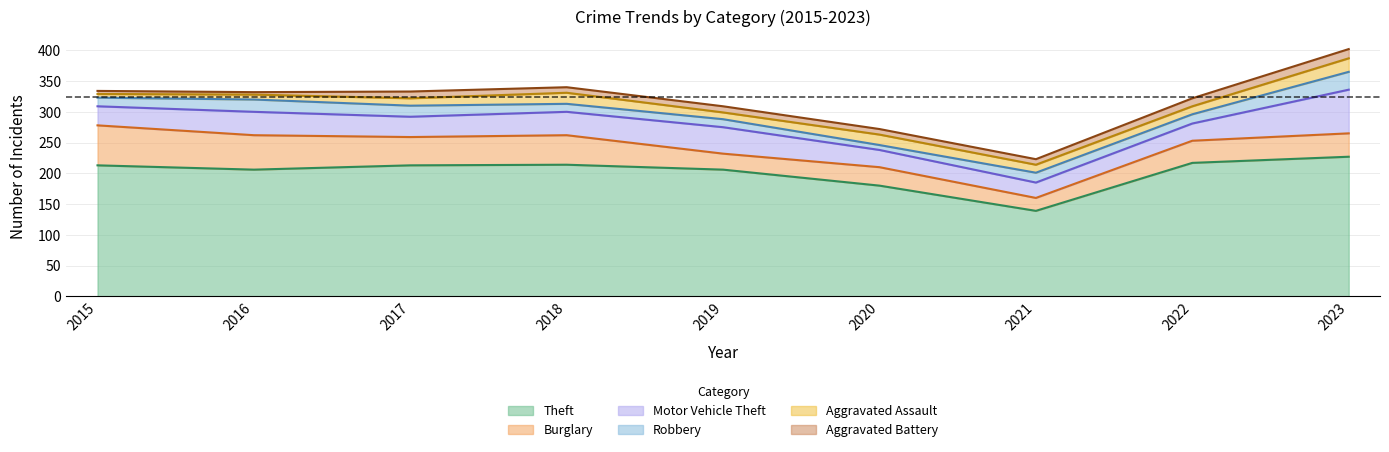

Which label corresponds to the largest value in the chart?

2023